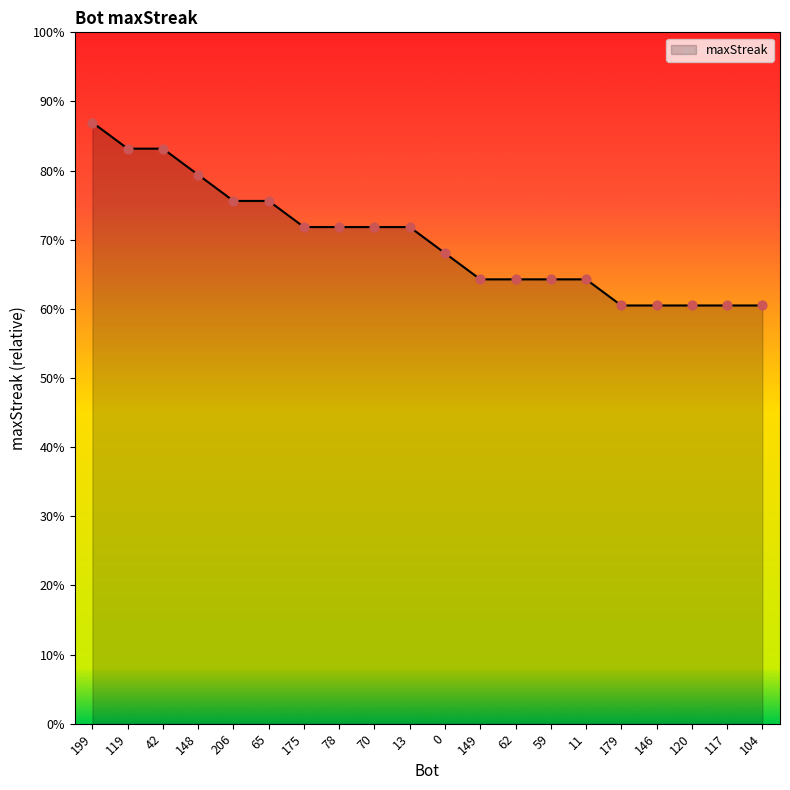

What is the change in value from 62 to 146?

-1